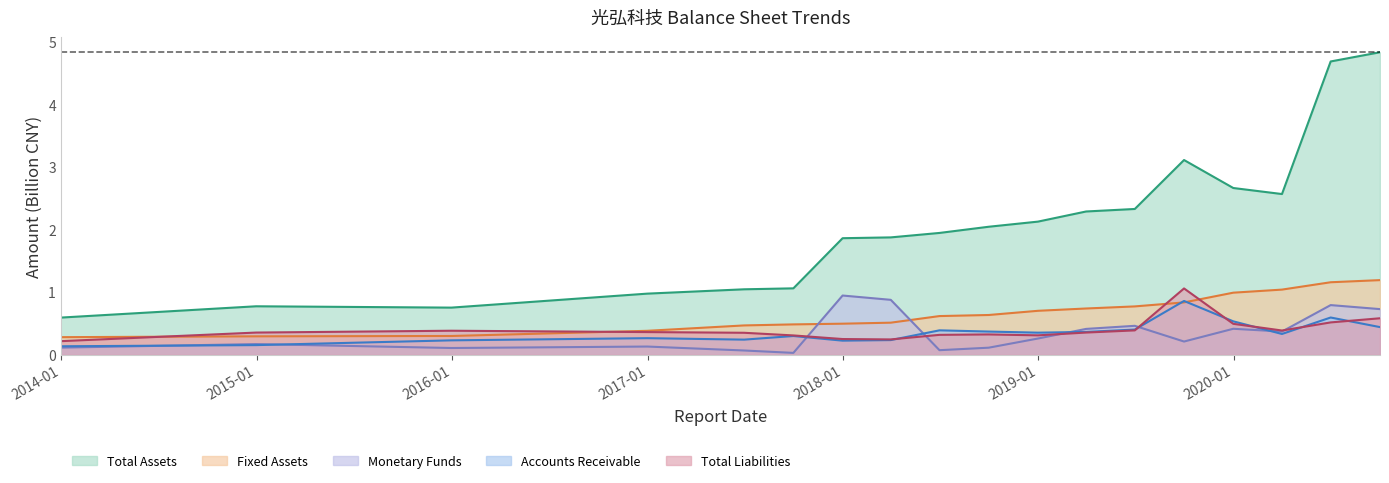

Does the chart display data point markers on the line(s)?

No